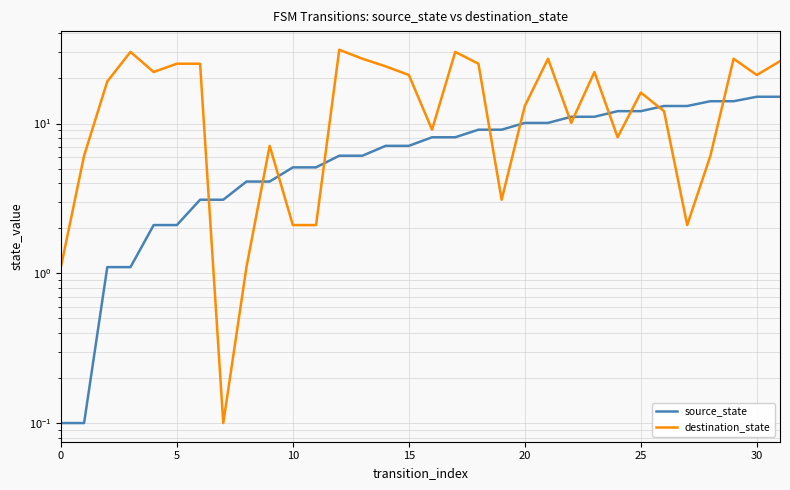

What is the minimum value for destination_state?

0.1